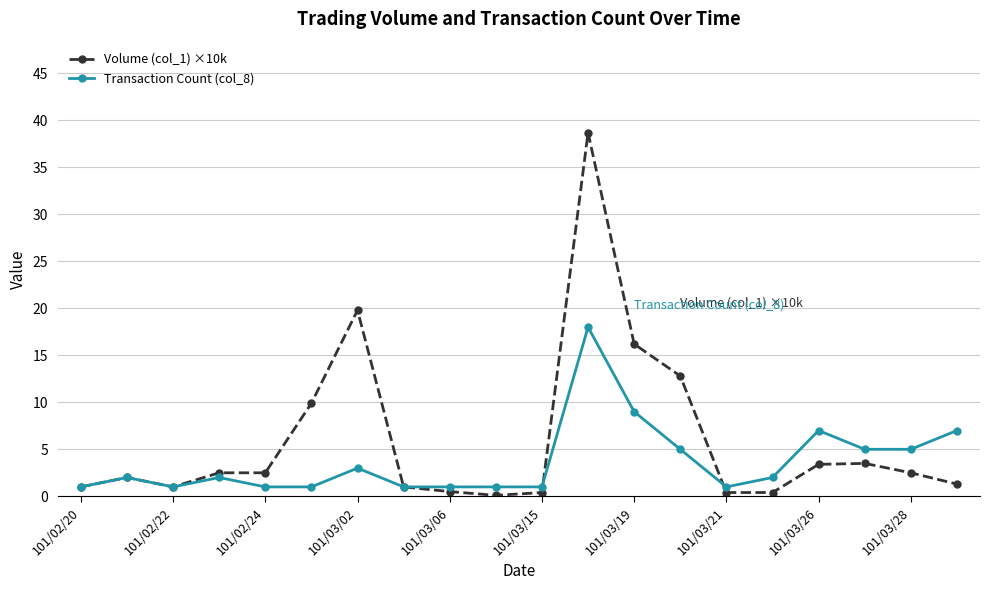

What is the sum of all Volume (col_1) ×10k values?

119.9